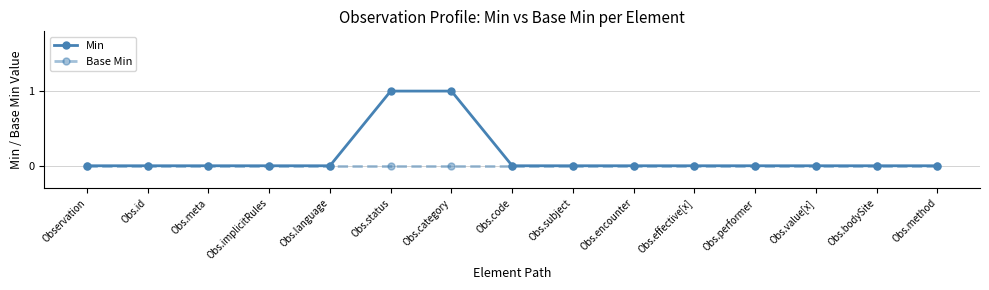

Which series has the largest total across all categories?

Min